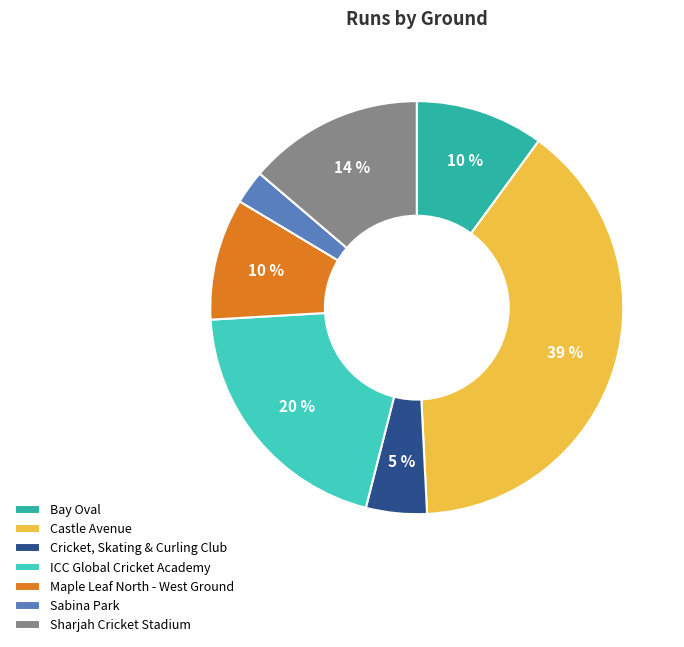

Which category has the smallest portion of the pie?

Sabina Park